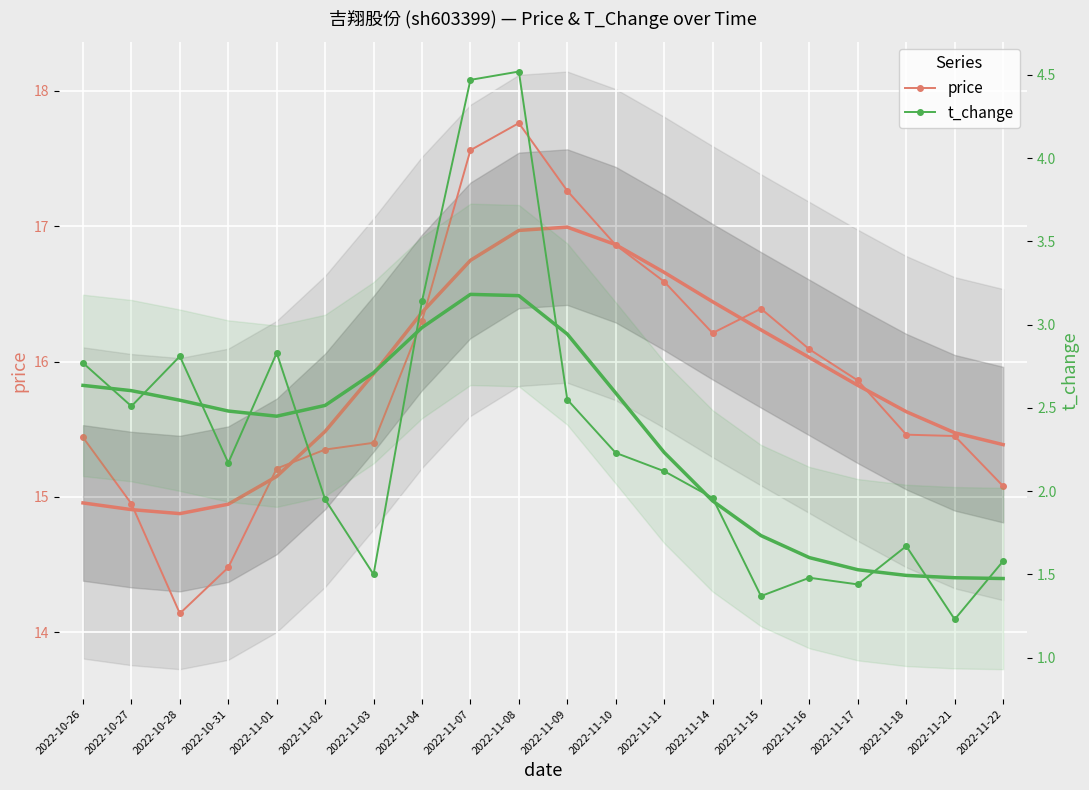

The value of price at 2022-11-14 is 16.2. True or false?

True